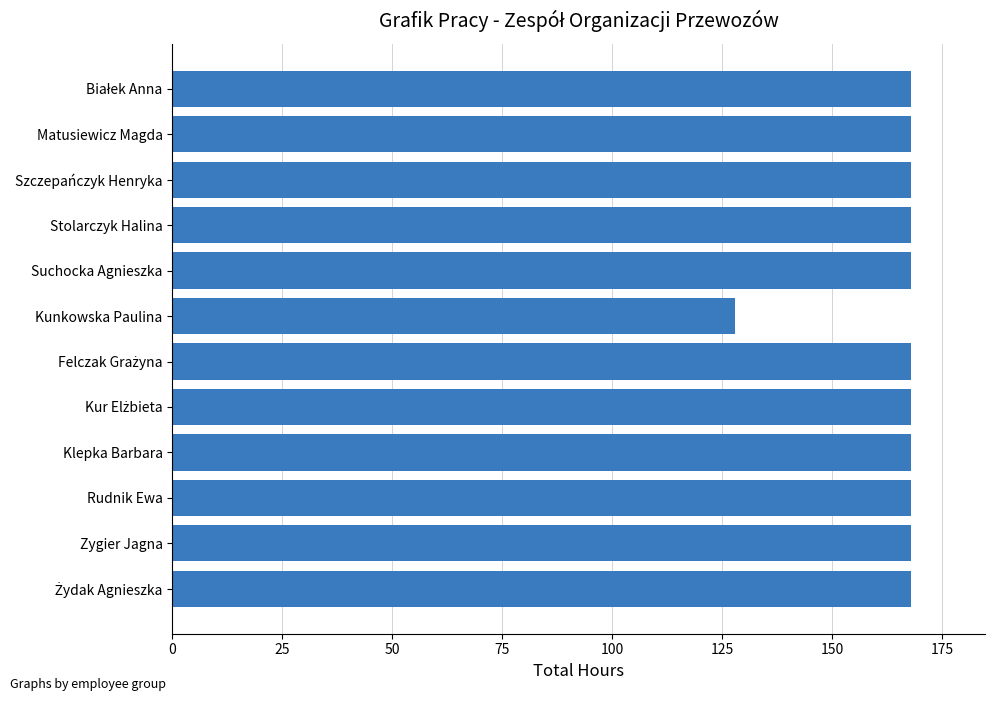

What is the smallest value displayed?

128